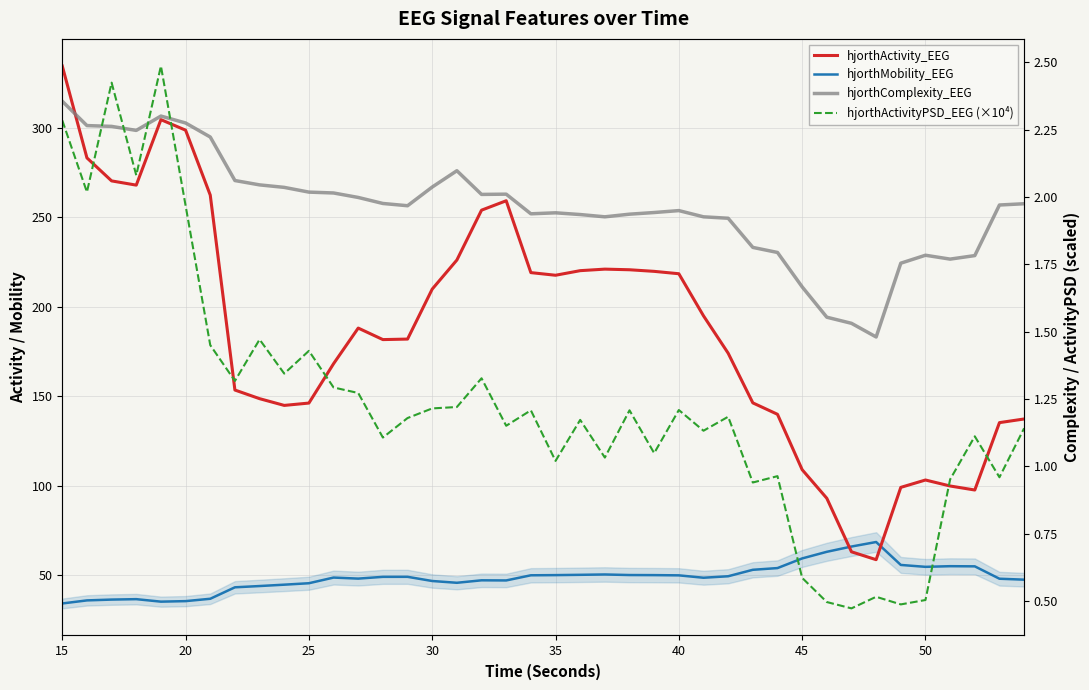

What is the difference between the second highest and second lowest values in the hjorthActivity_EEG series?

241.3